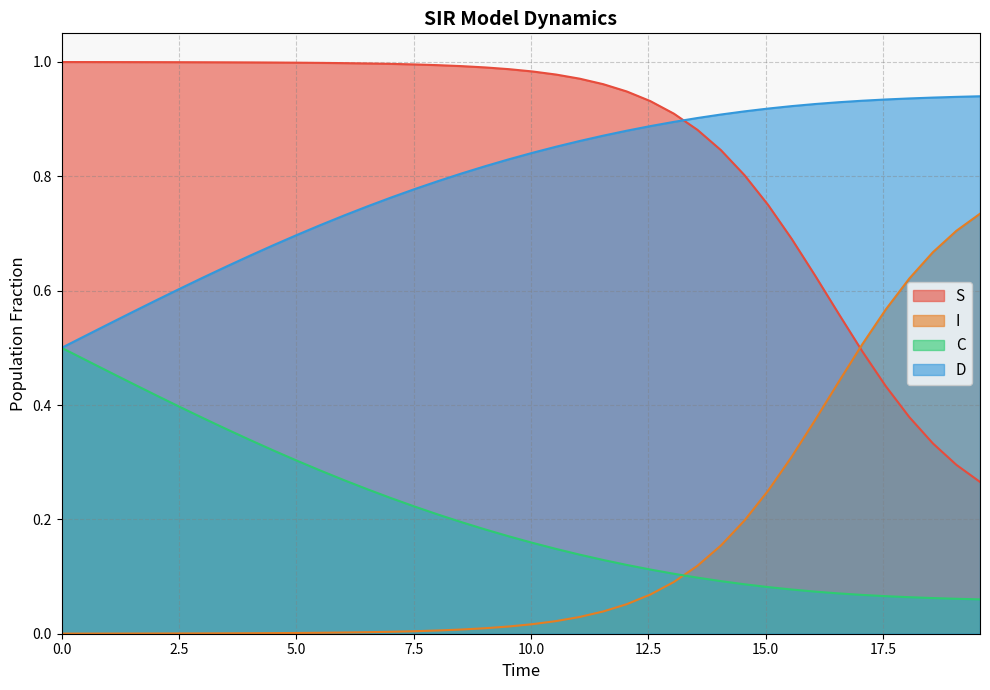

Which series has the largest range (max minus min)?

I